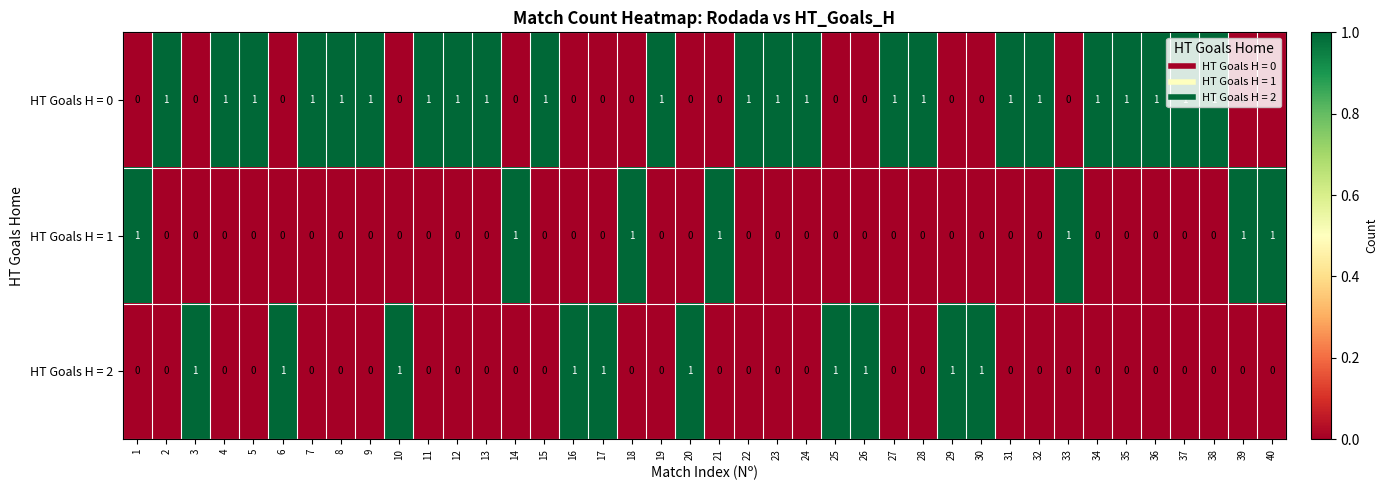

What is the sum of all HT Goals H = 1 values?

7